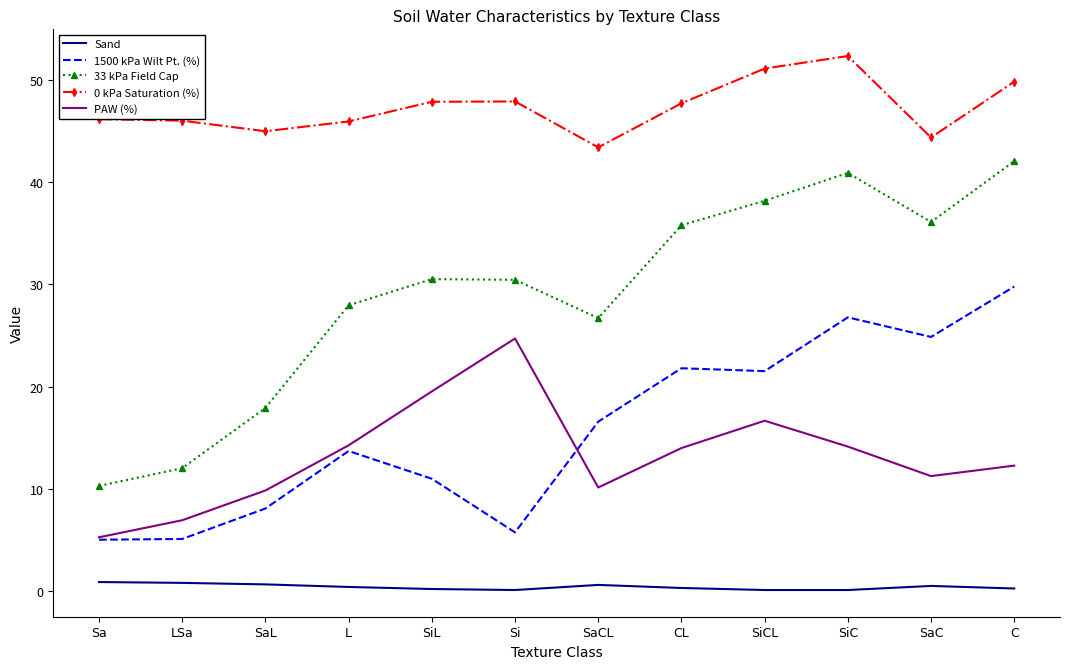

List the series in order of their peak value, highest first.

0 kPa Saturation (%), 33 kPa Field Cap, 1500 kPa Wilt Pt. (%), PAW (%), Sand